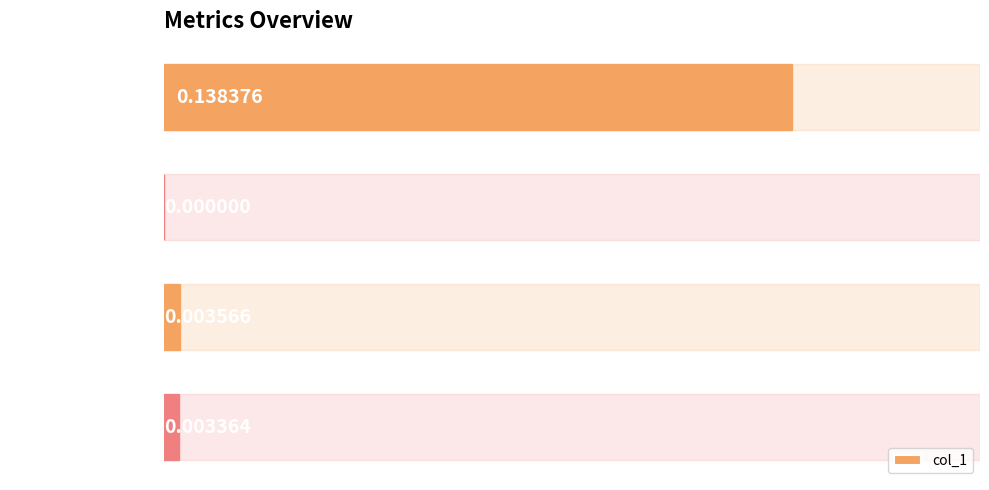

Which has a higher value, MSE or Training Time?

MSE